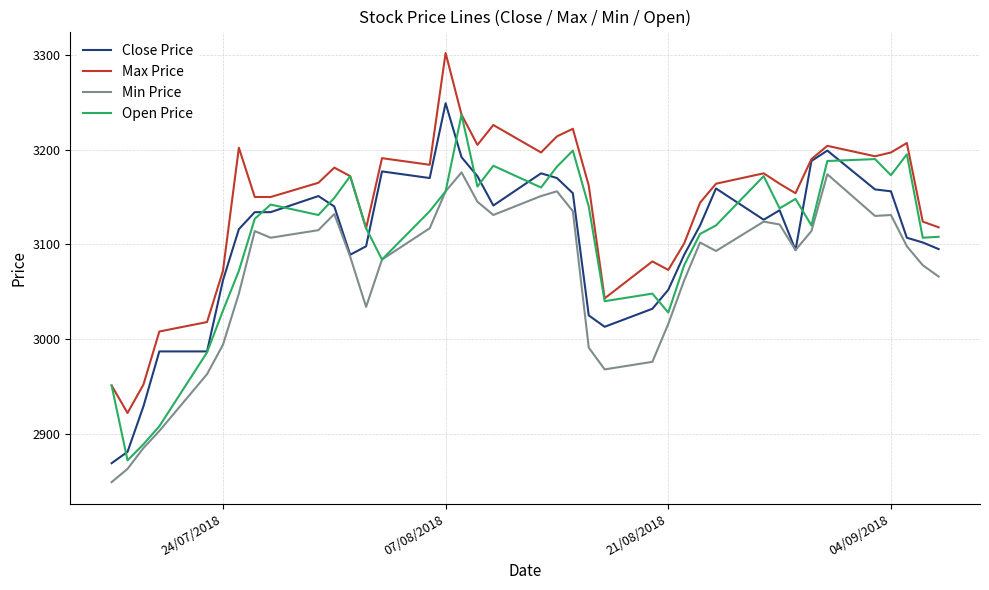

Which series has the largest total across all categories?

Max Price